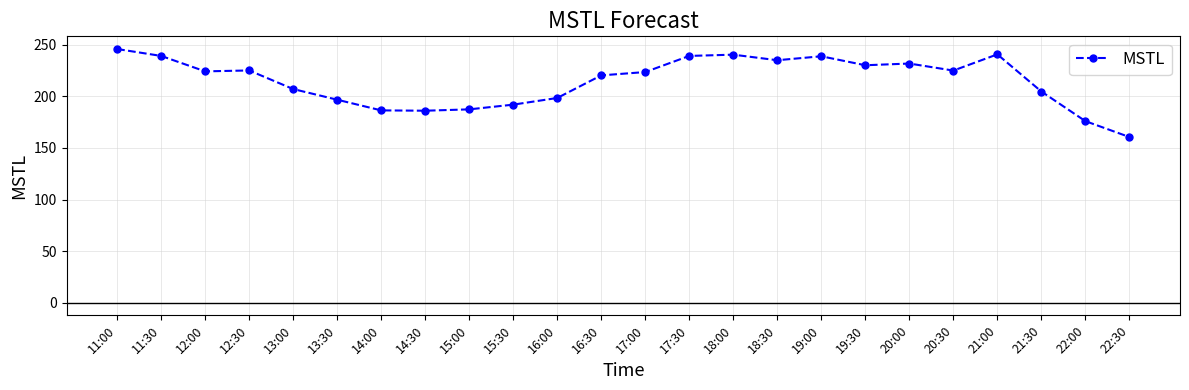

Read the value at 21:00.

240.8